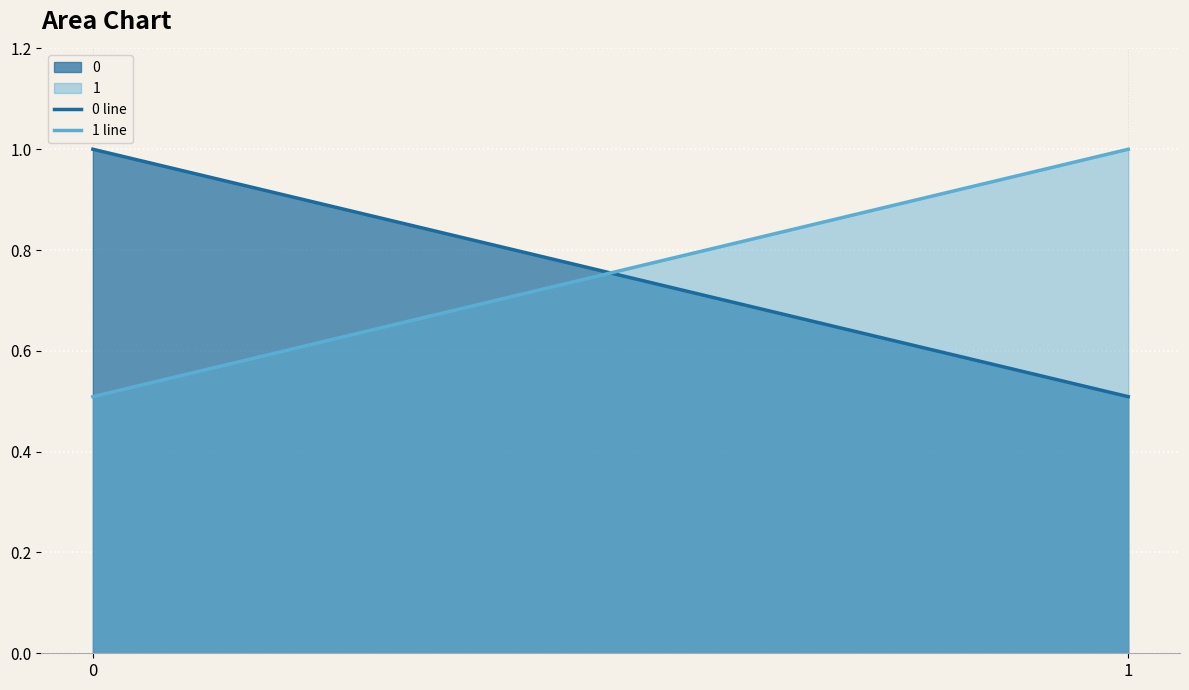

What is the value of the 1 line point at the 1st from the left?

0.5